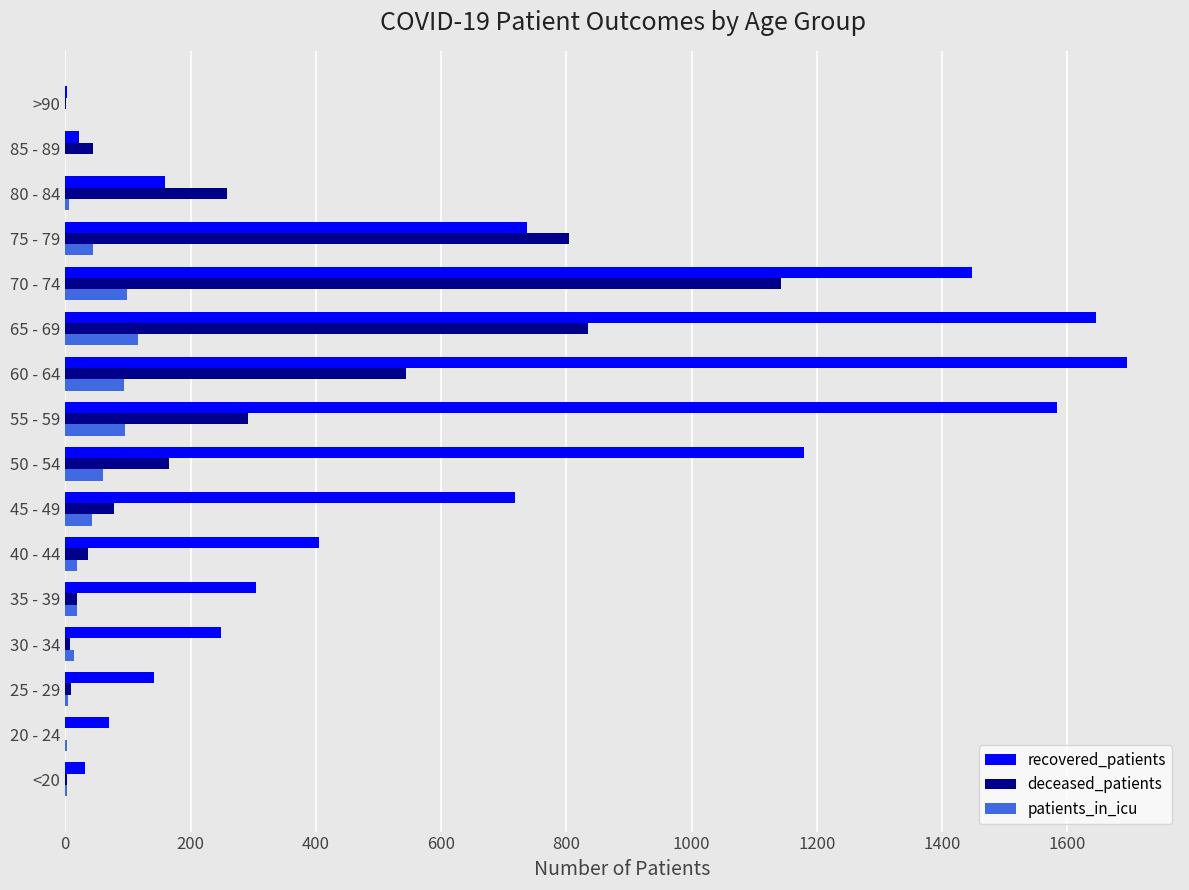

Which series changed the most between 50 - 54 and 65 - 69?

deceased_patients